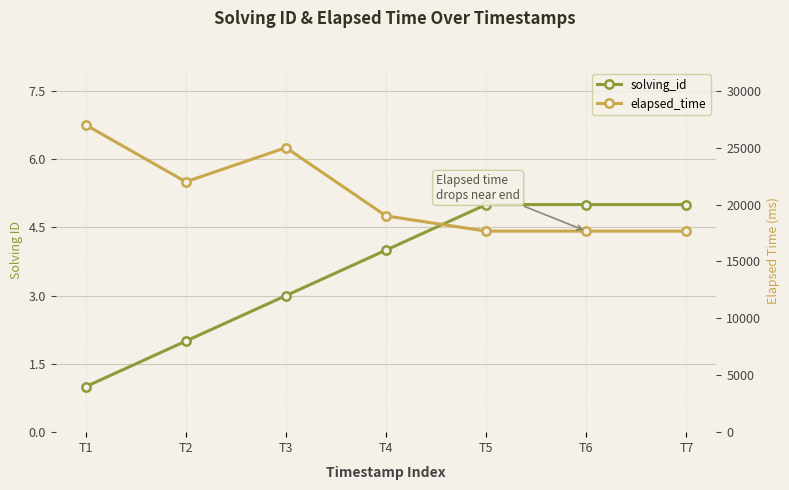

At T3, list the series in order from smallest to largest.

solving_id, elapsed_time